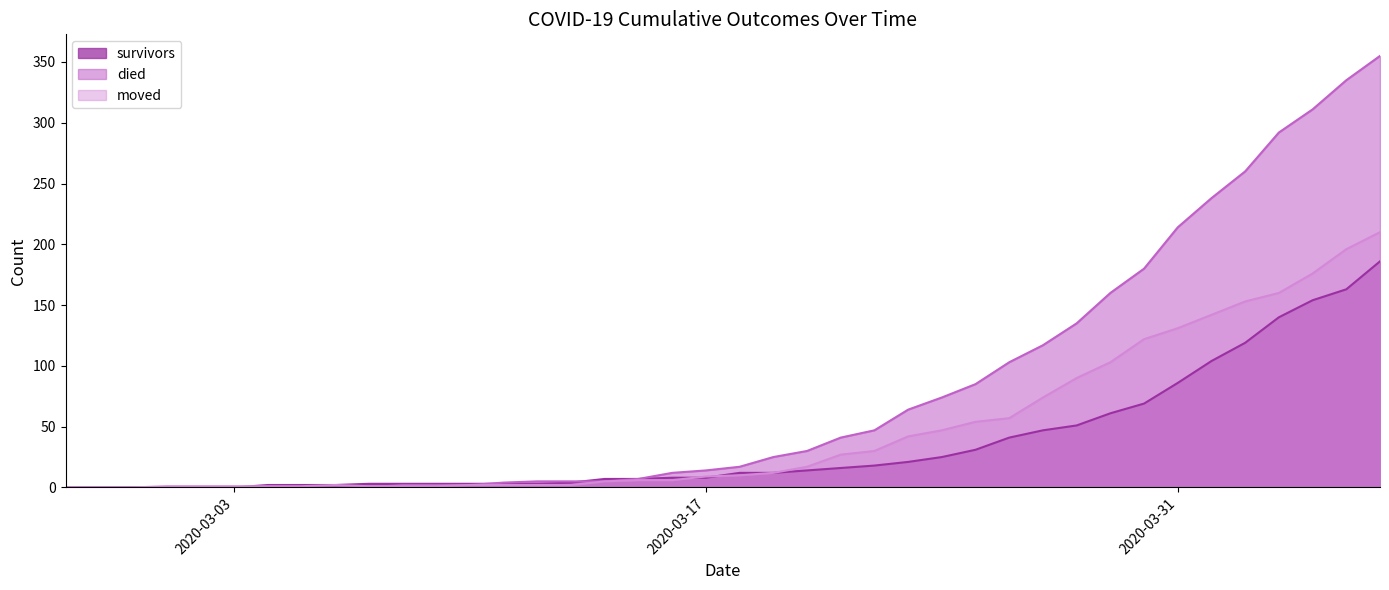

At which label is survivors closest to 93?

2020-03-31